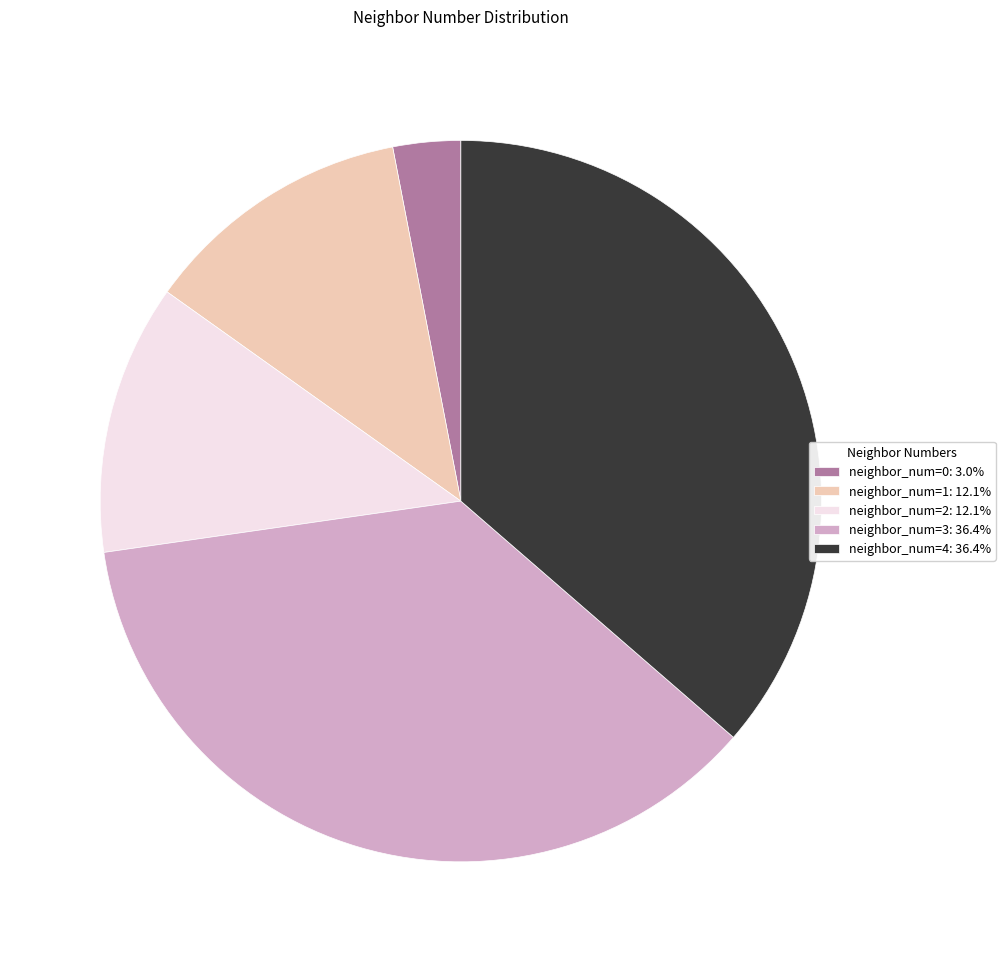

Is there any slice that represents more than half of the pie?

No